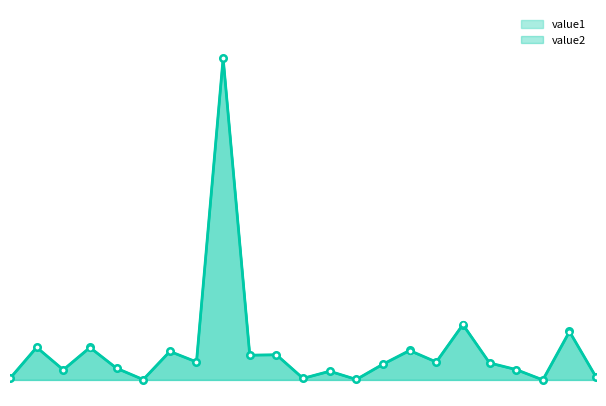

Rank the series by their average value, from highest to lowest.

value1, value2